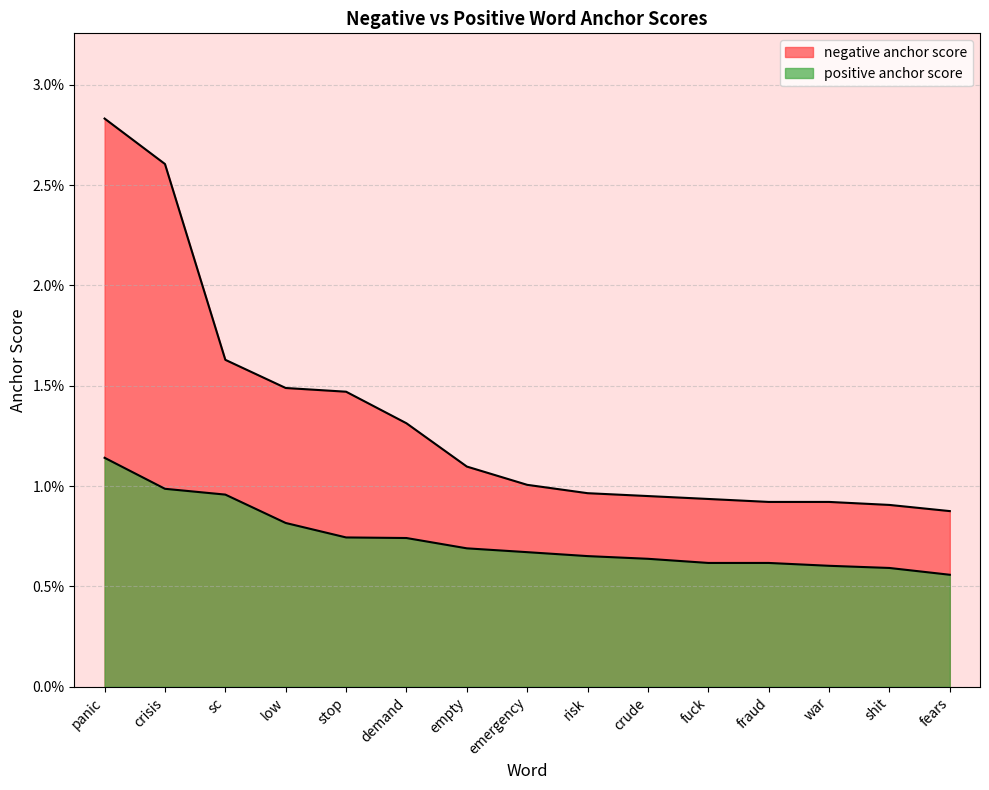

Is it true that negative anchor score equals 0.0 at crude?

False